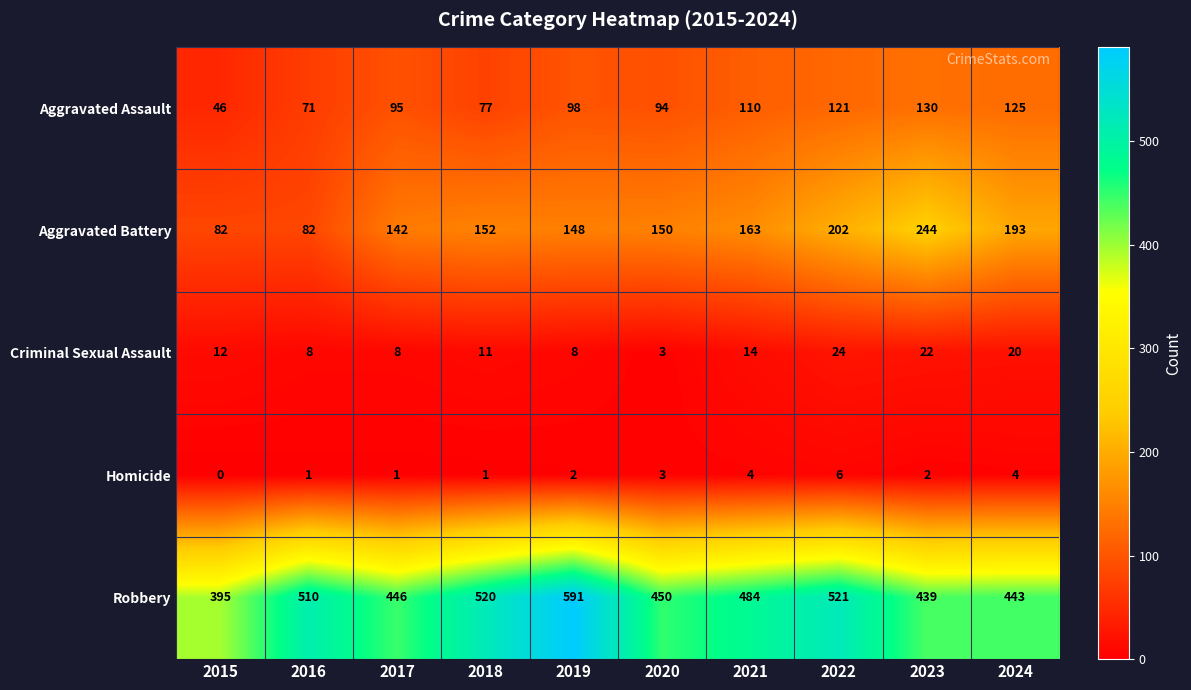

The Aggravated Assault series shows 118 at 2016. True or false?

False